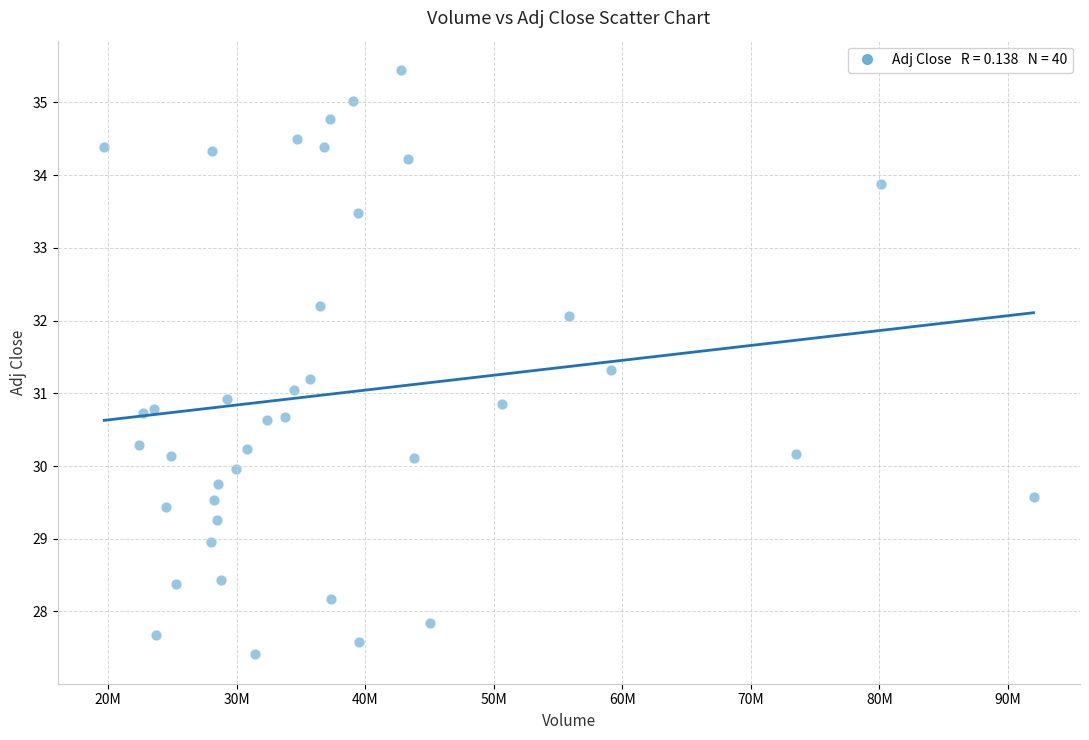

What is the range of Y values (max minus min)?

8.0